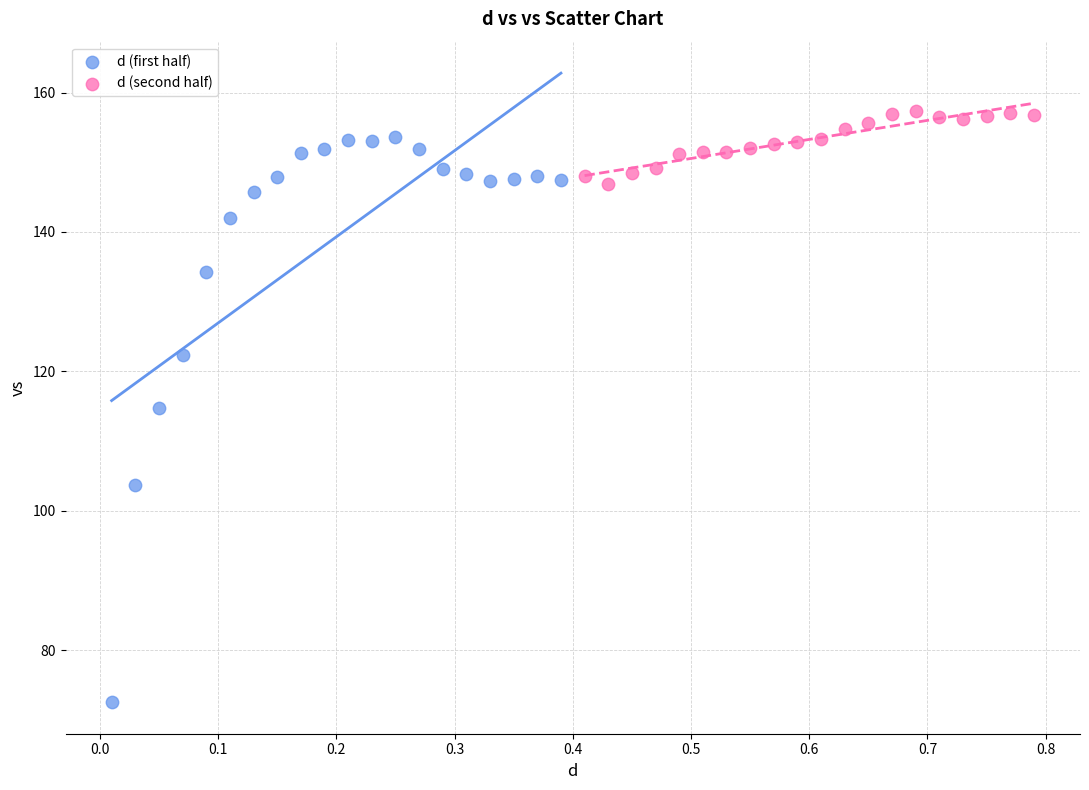

Which series reaches the maximum Y coordinate?

d (second half)